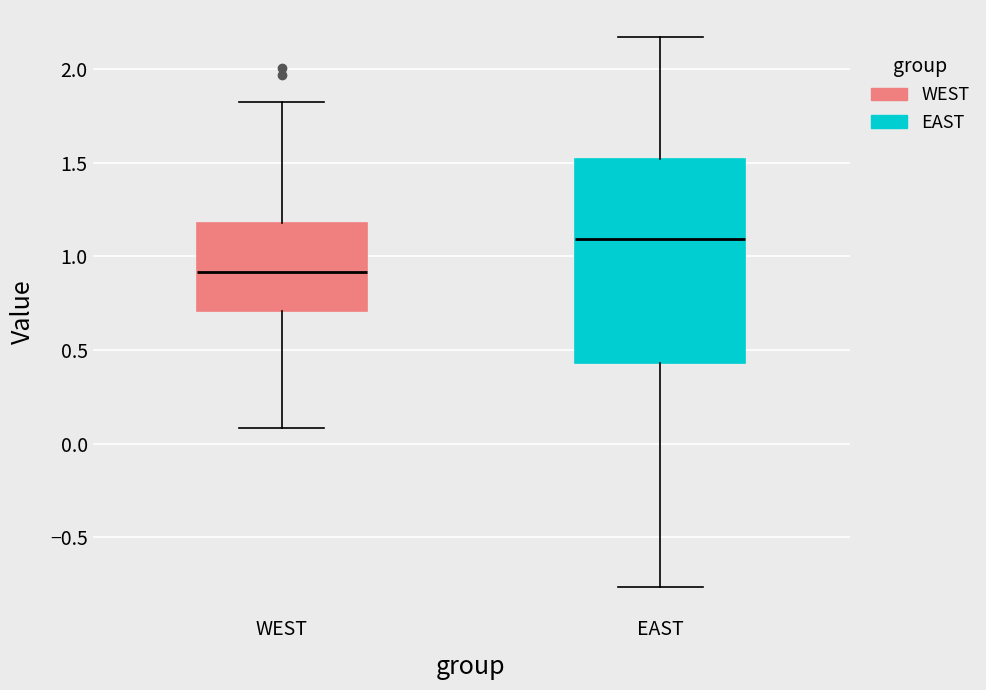

Reading left to right, transcribe this box plot: for each box, give where its median line is, the range the box spans, and where its two whiskers end, as read against the y-axis. The values are not printed on the chart, so give them approximately, as read against the axis.

WEST: median 0.90, box 0.70 to 1.20, whiskers 0.10 to 1.80
EAST: median 1.10, box 0.45 to 1.50, whiskers -0.75 to 2.15